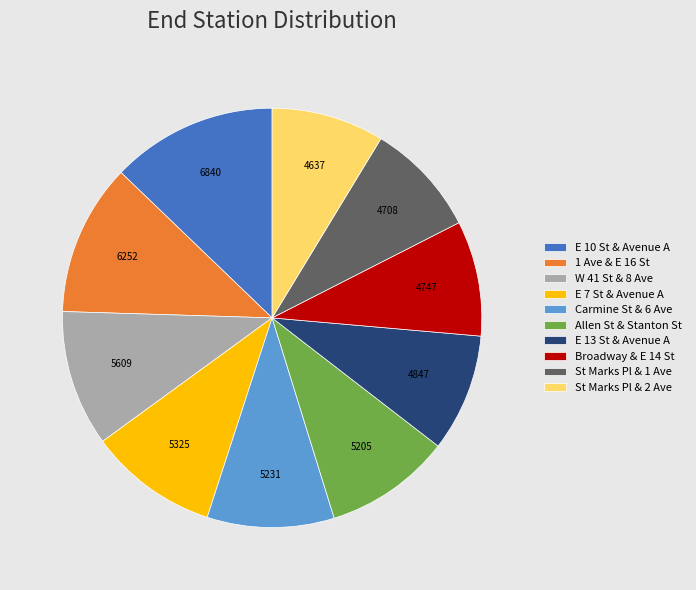

Which slice is the largest?

E 10 St & Avenue A